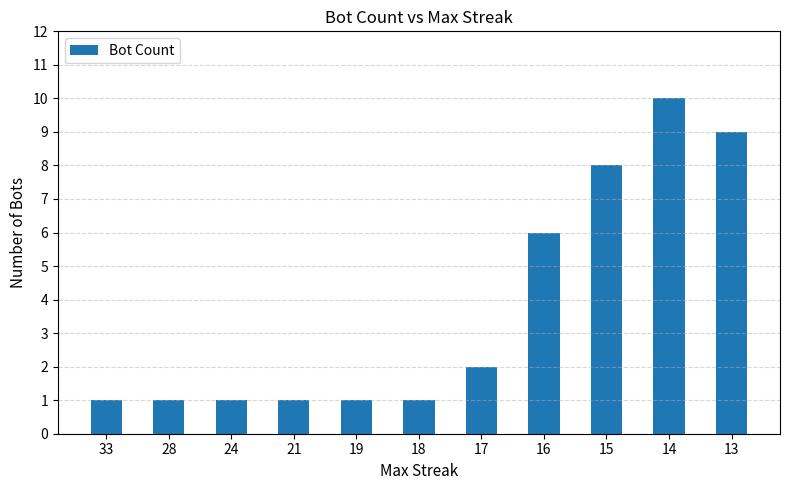

Are the bars horizontal?

No